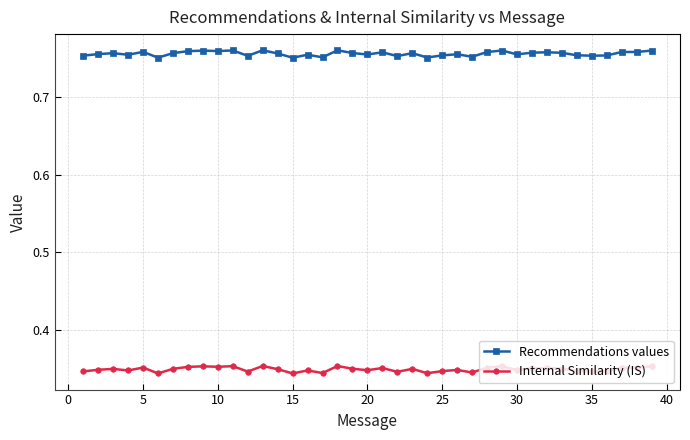

What is the sum of all Recommendations values values?

29.5